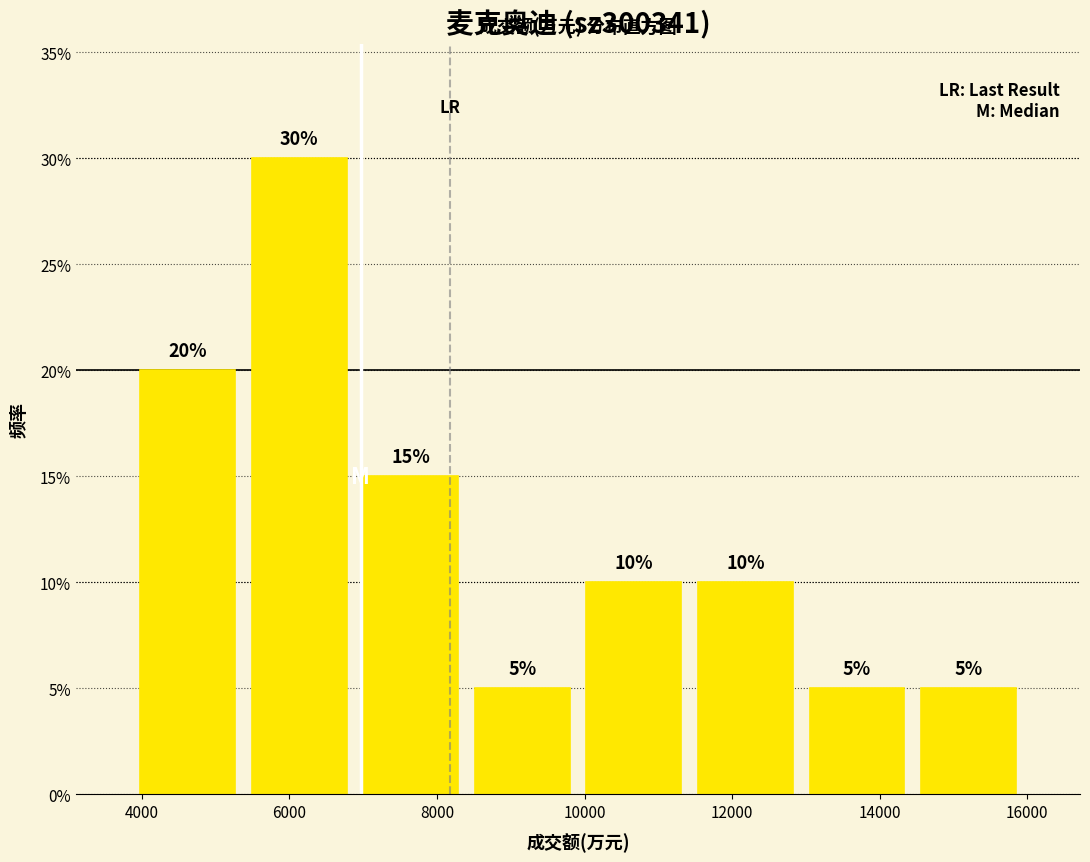

What is the height of the bar covering 14400 to 16000 on the x-axis? The bar edges are not printed on the chart, so give them approximately, as read against the axis.

5